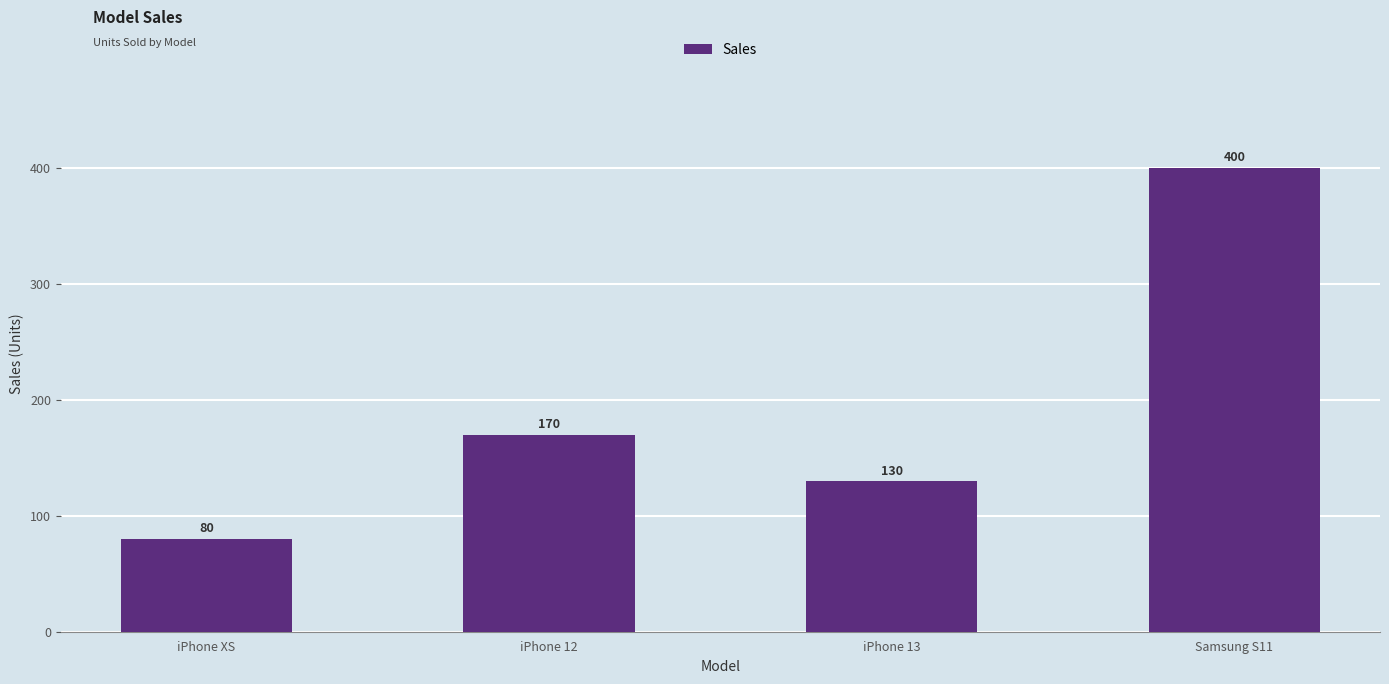

True or false: the data shows 130 at iPhone 13.

True